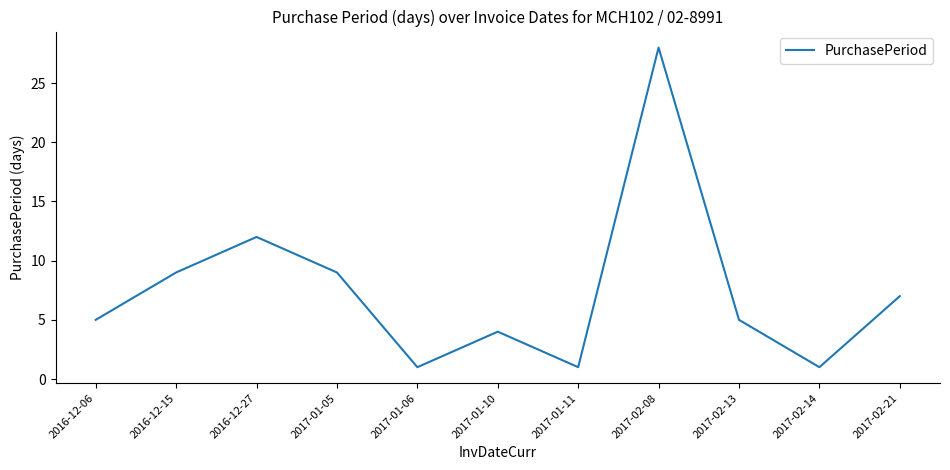

What is the average value?

7